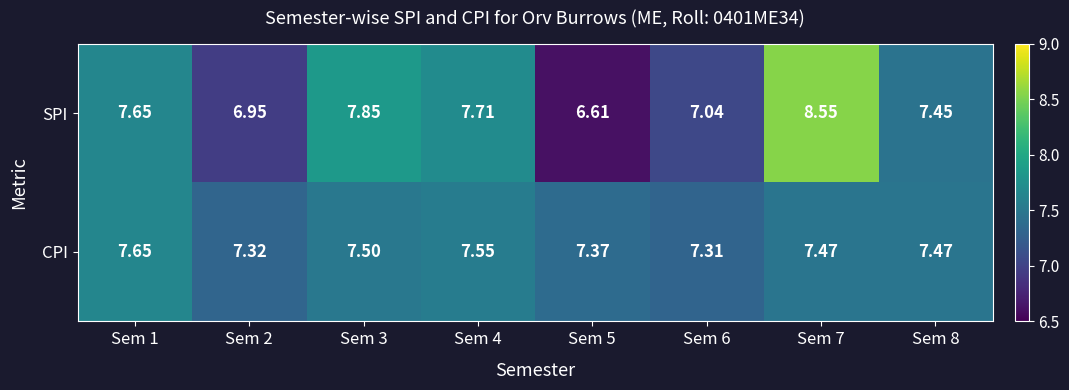

Which series changed the most between Sem 3 and Sem 8?

SPI